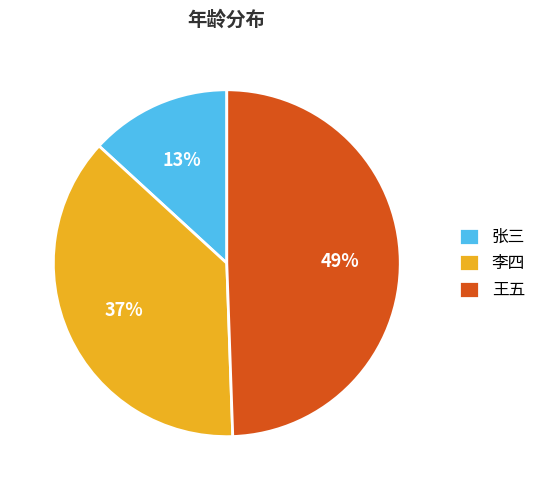

To the nearest percent, what is the combined percentage of 李四 and 王五?

87%